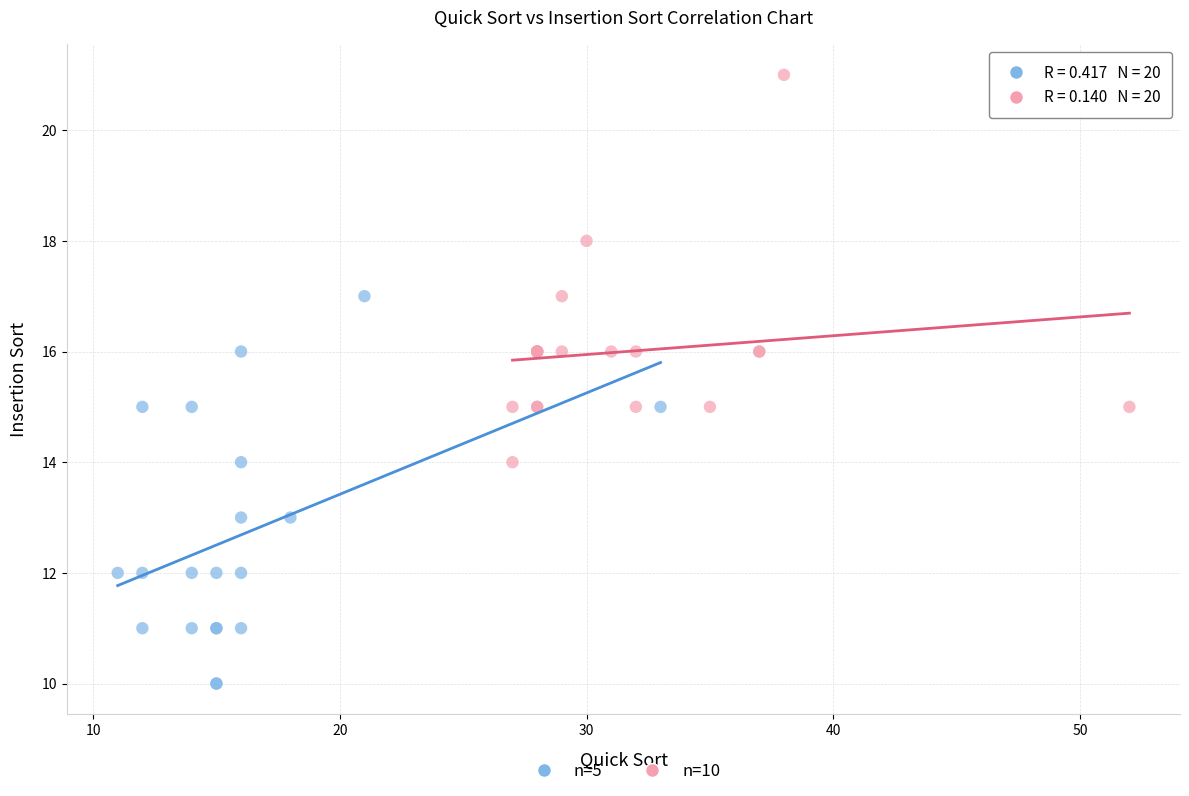

Which series contains the highest Y value?

n=10